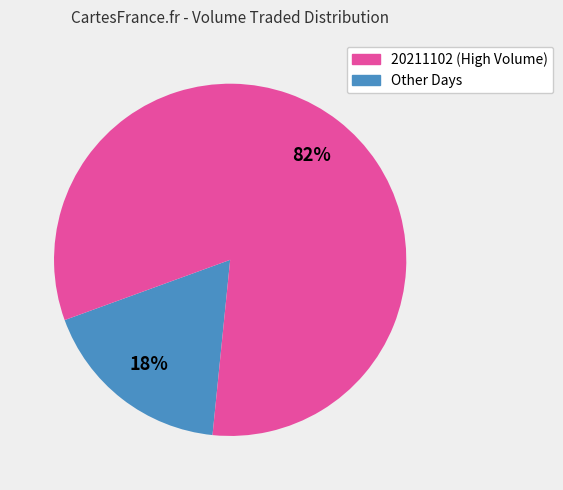

Count the number of slices in the pie.

2